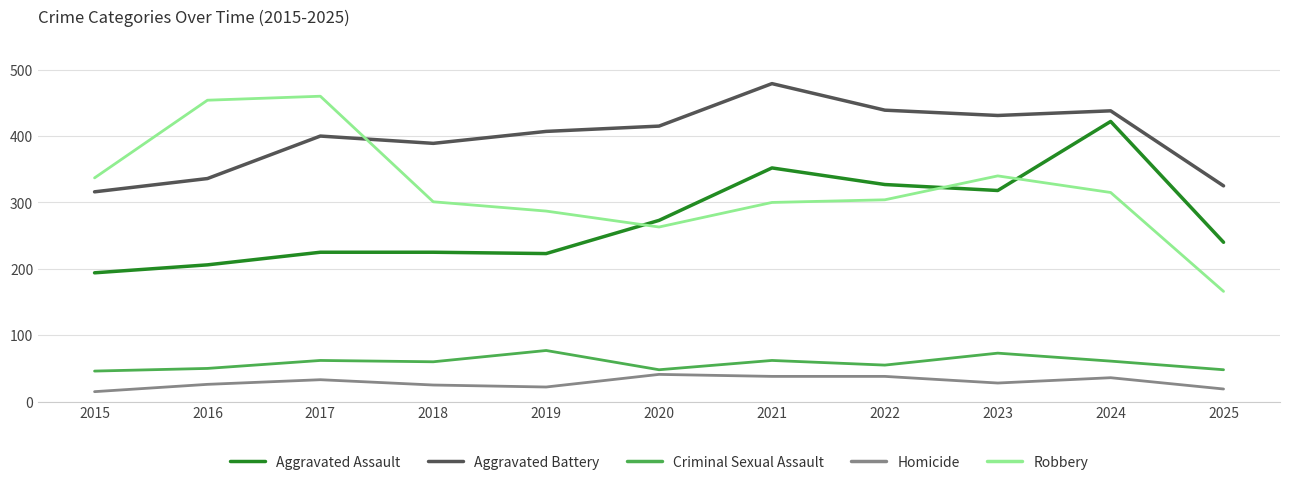

Is the value of Robbery at 2023 greater than the value of Aggravated Assault at 2024?

No